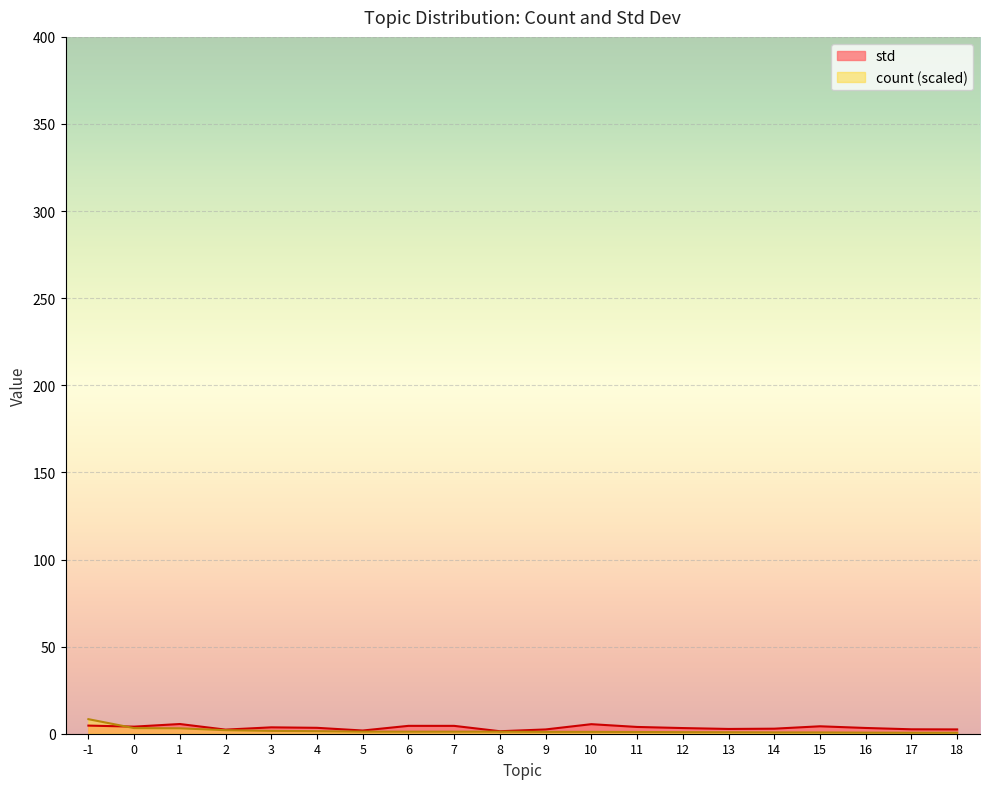

At which label is std closest to 3?

14